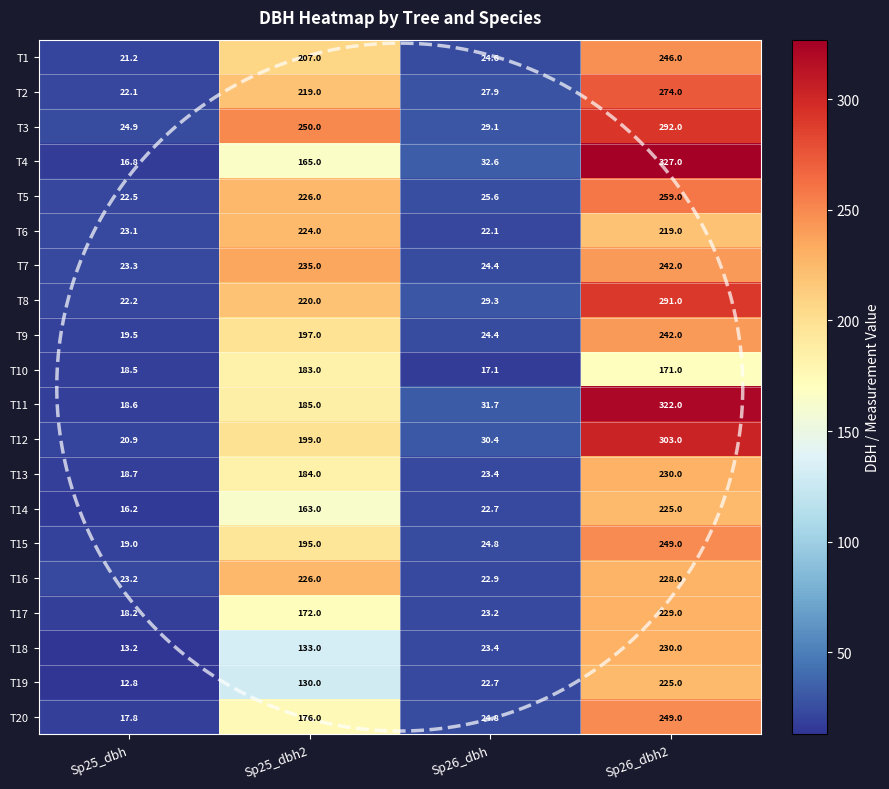

How many series are shown in this chart?

20